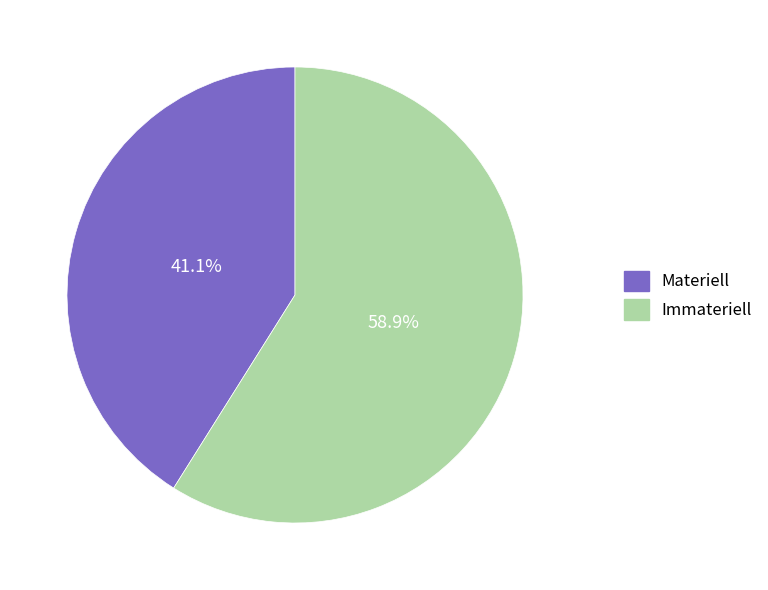

To the nearest percent, what is the difference between the Materiell and Immateriell slice percentages?

18%